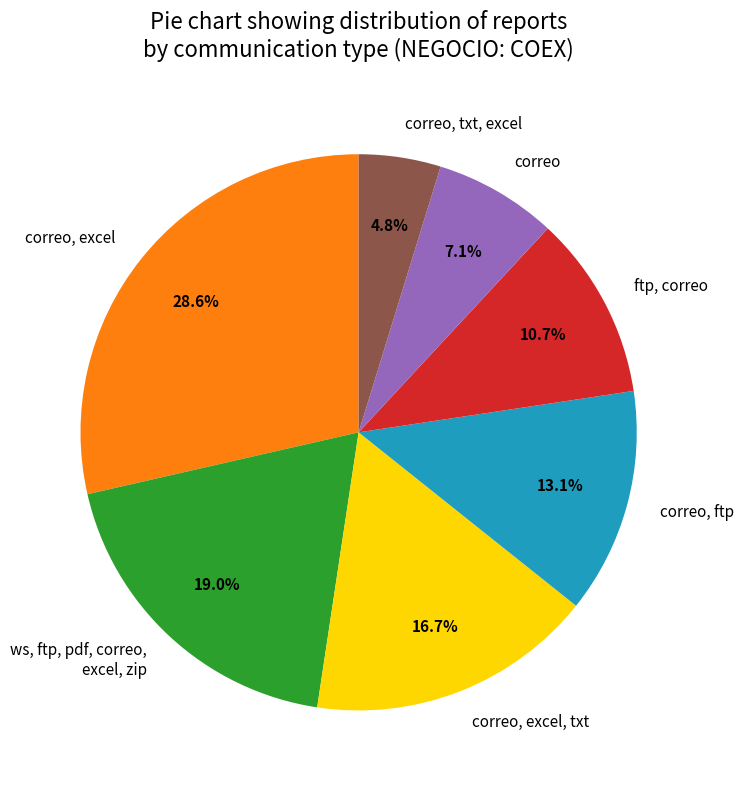

How many segments does this pie chart have?

7